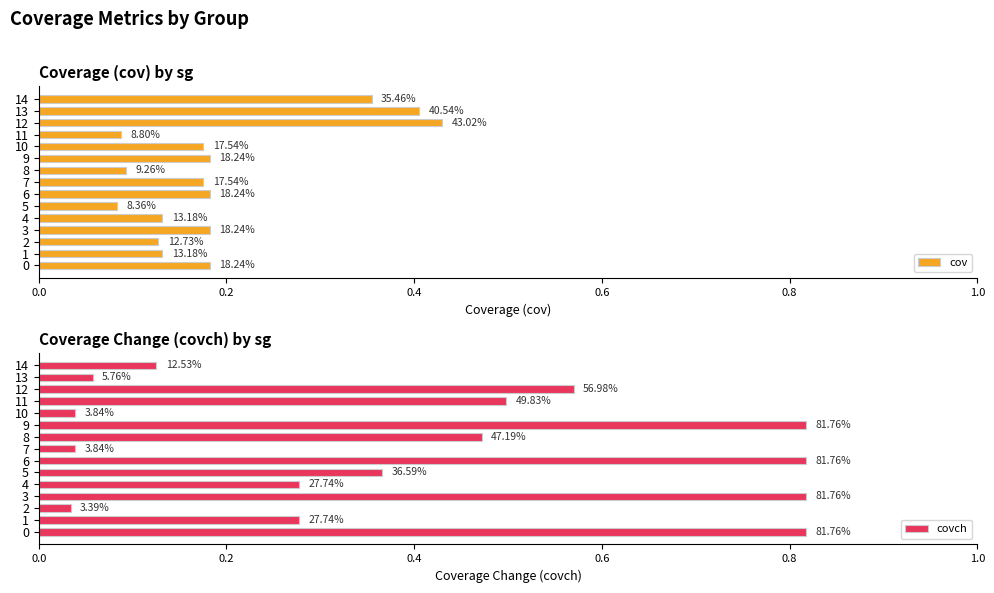

Between 1 and 14, which is larger?

14